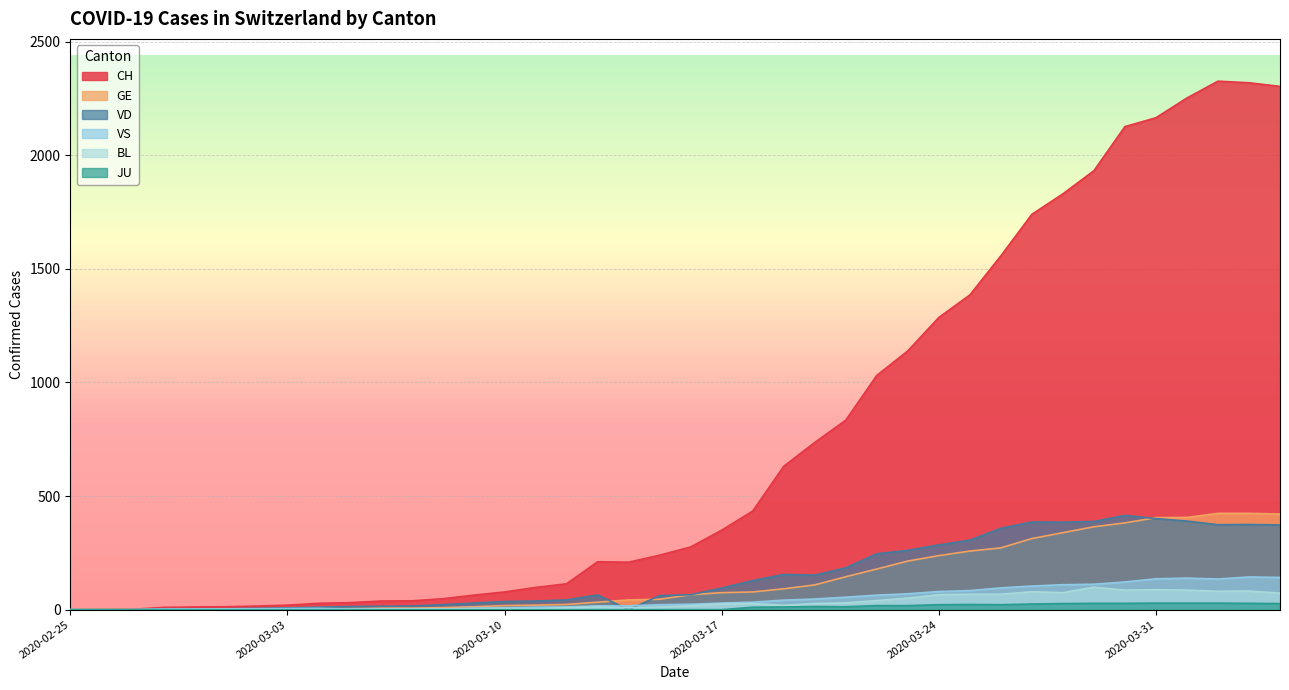

Which has a higher value, 2020-03-15 or 2020-03-25?

2020-03-25